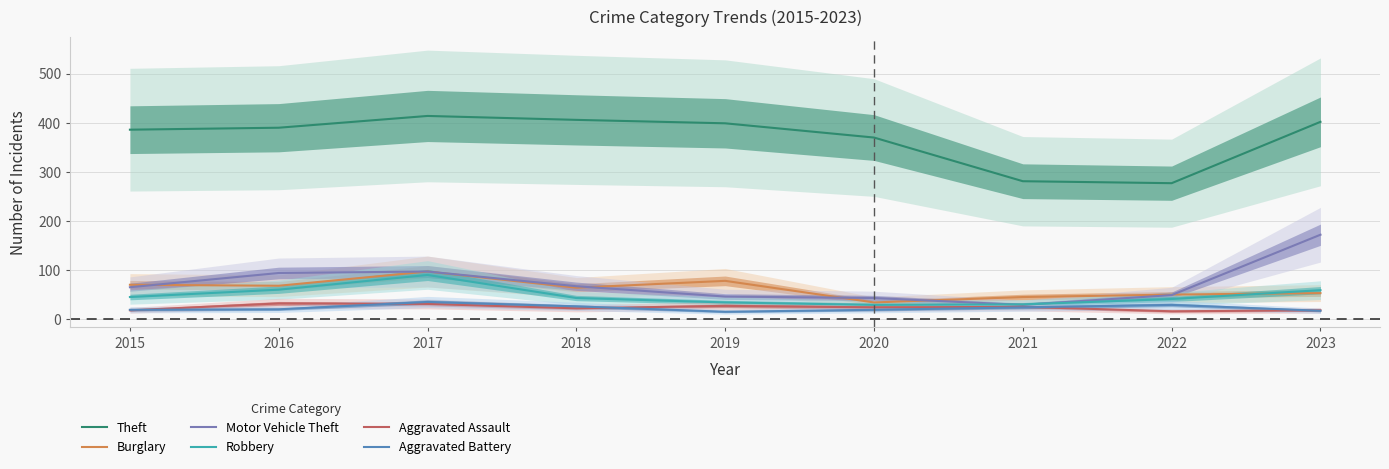

How many lines are shown in the chart?

6